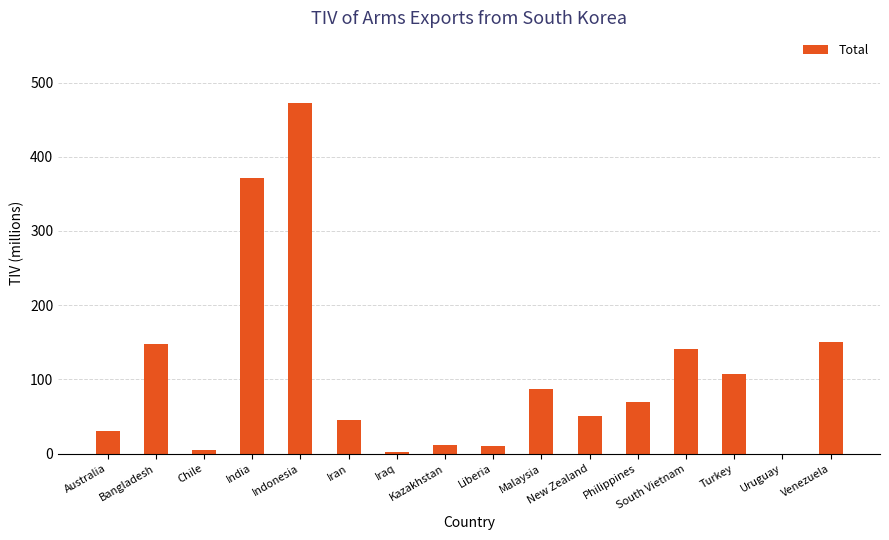

What is the average value?

106